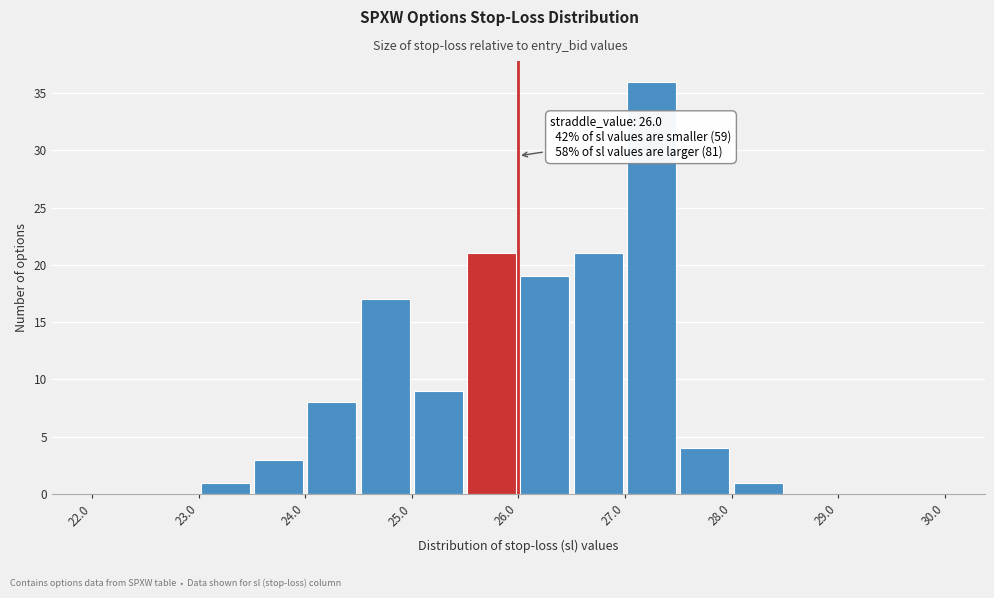

Over which range of the x-axis is the bar tallest?

27.0 to 27.5